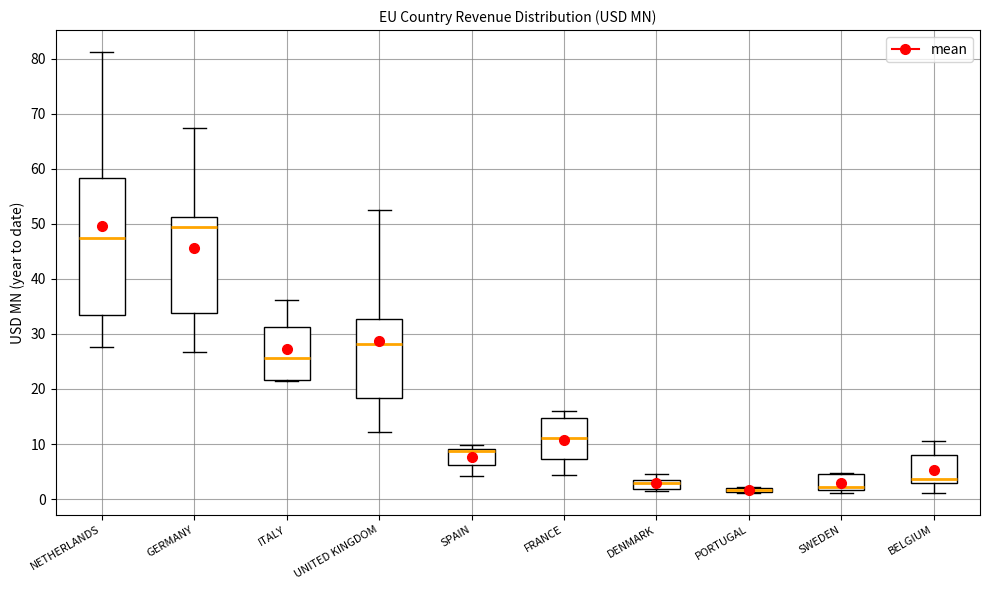

Where does the upper whisker of the box for UNITED KINGDOM end on the y-axis? The values are not printed on the chart, so give them approximately, as read against the axis.

53